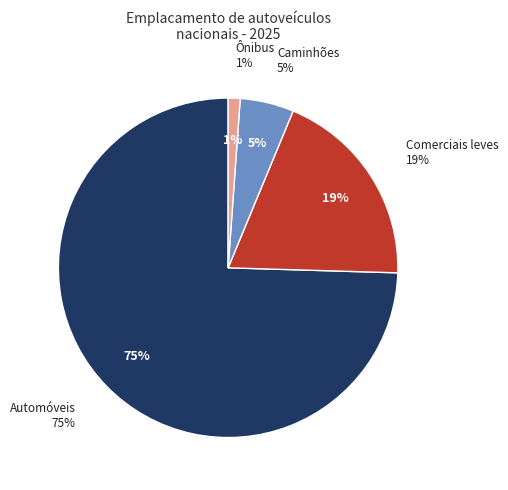

How many segments does this pie chart have?

4